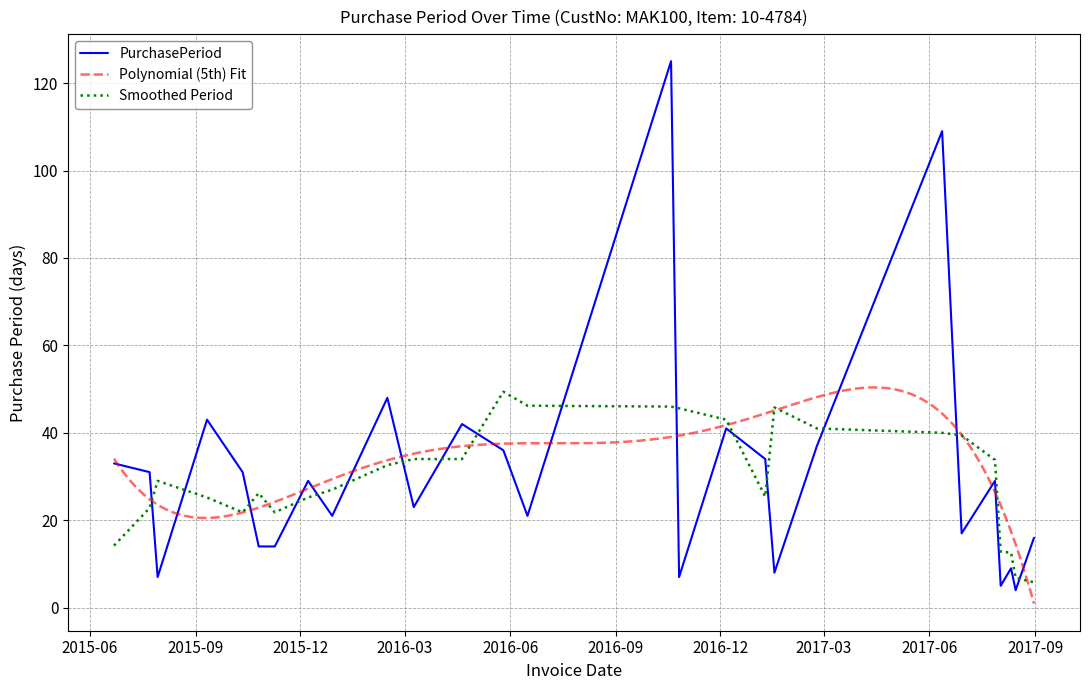

Is it true that the value at 2017-07-28 is 29?

True